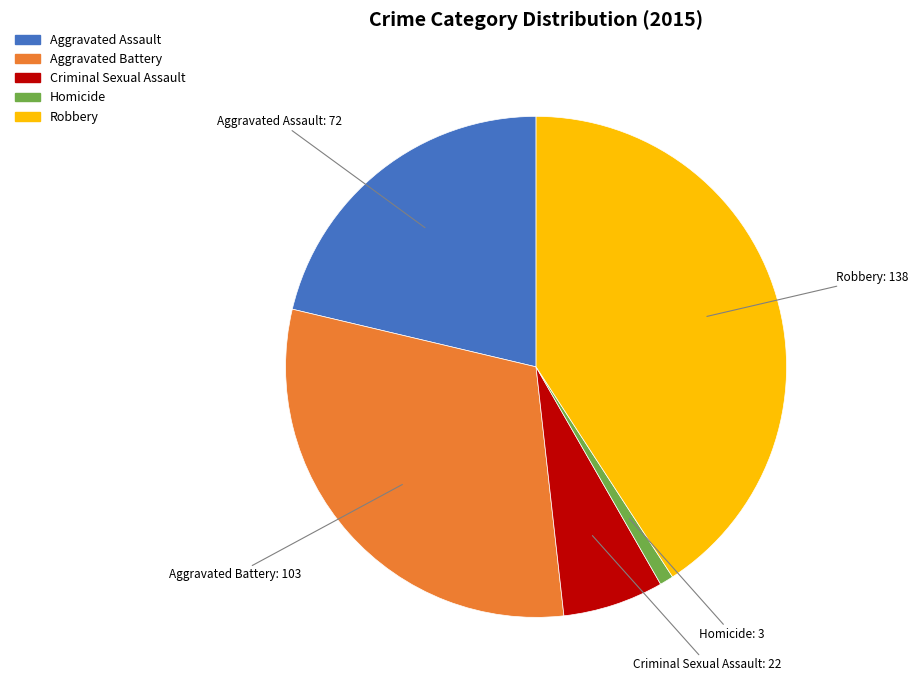

What is the largest slice in the pie chart?

Robbery